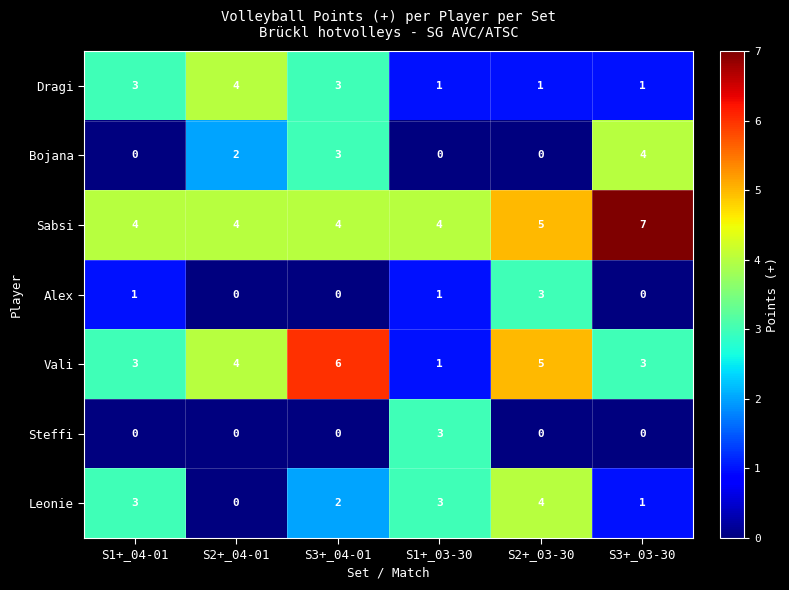

True or false: Vali has a value of 10 at S3+_04-01.

False